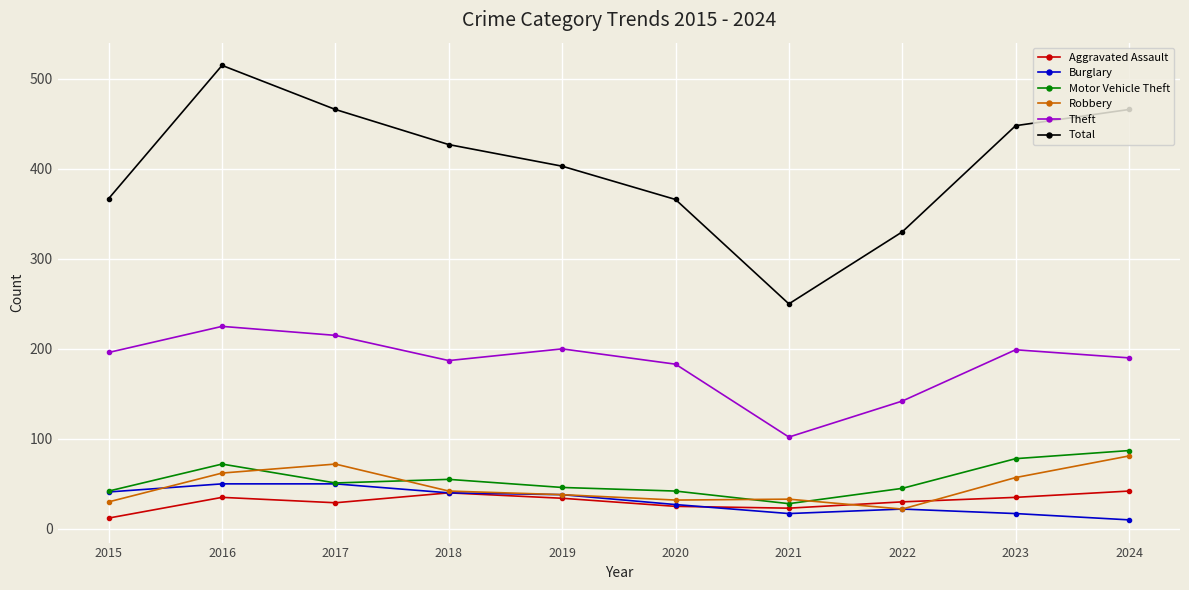

Is the value of Motor Vehicle Theft at 2018 greater than the value of Aggravated Assault at 2021?

Yes